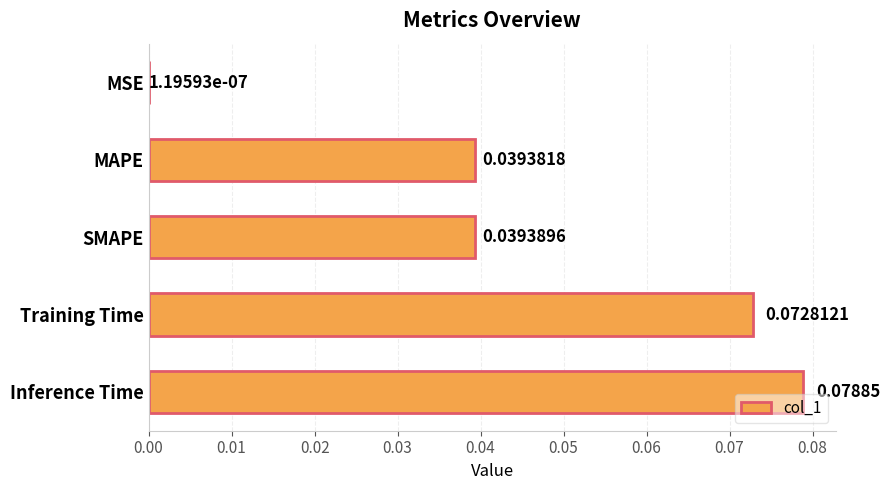

Which label corresponds to the largest value in the chart?

Inference Time